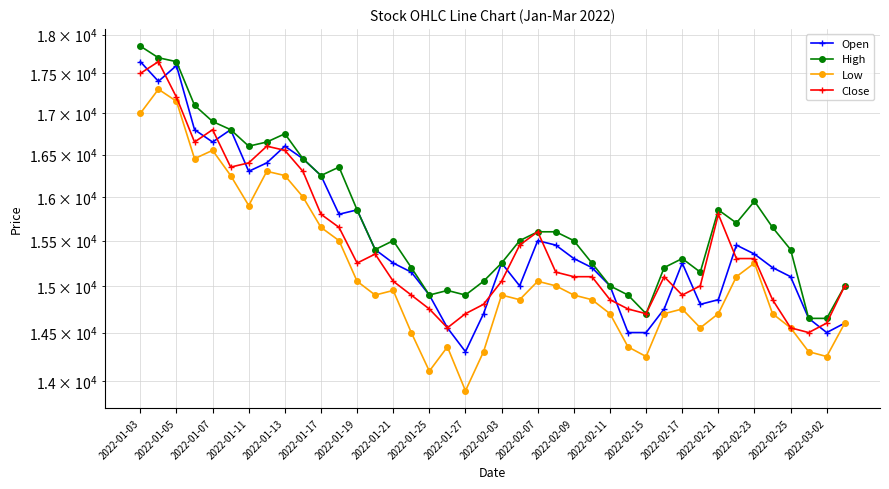

What is the difference between the highest and lowest values at 2022-02-09?

600